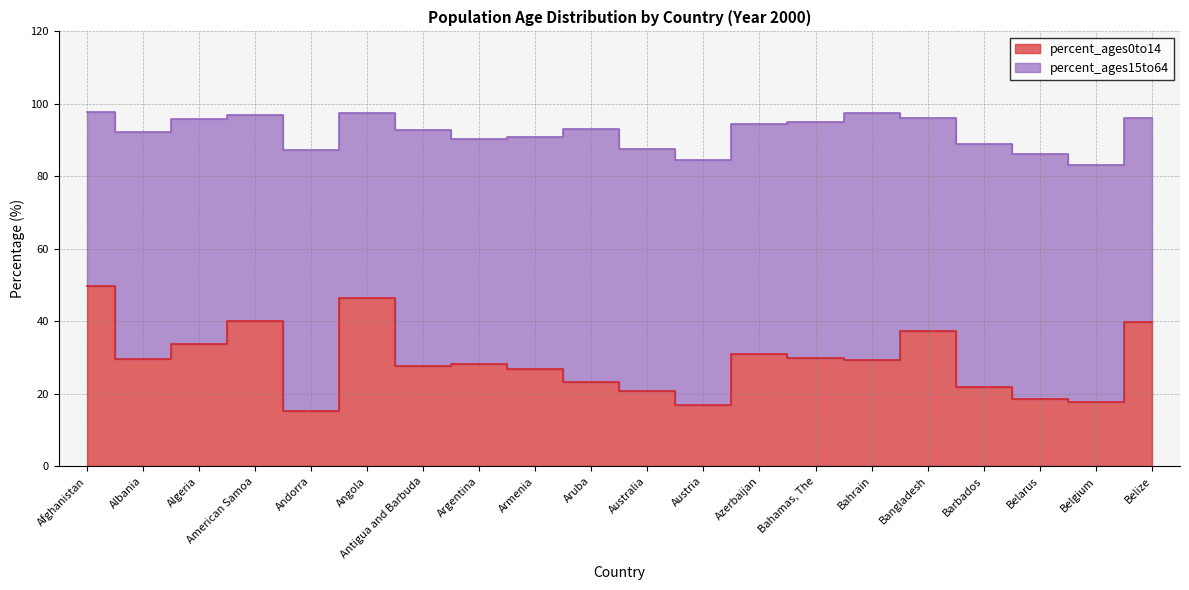

Does the chart have visible grid lines?

Yes